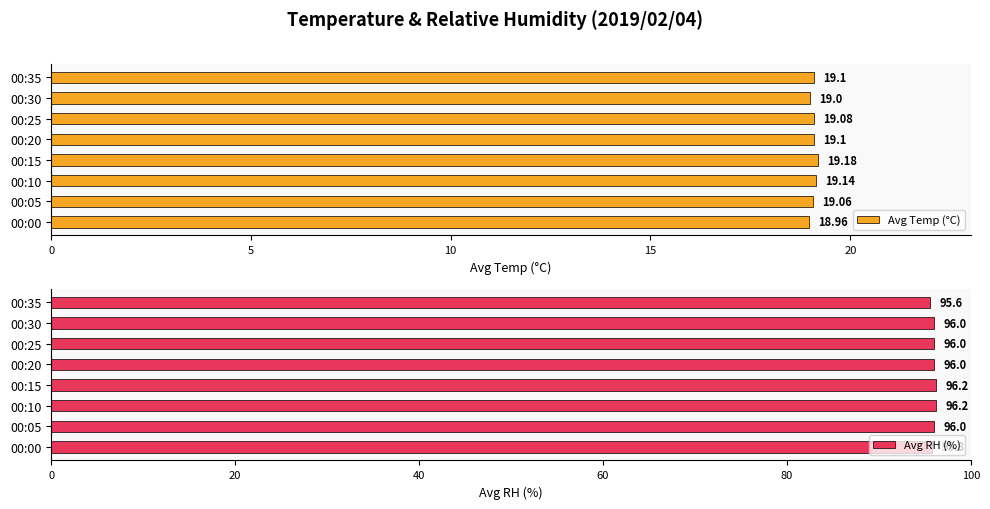

How many values in the Avg Temp (°C) series exceed 19?

6